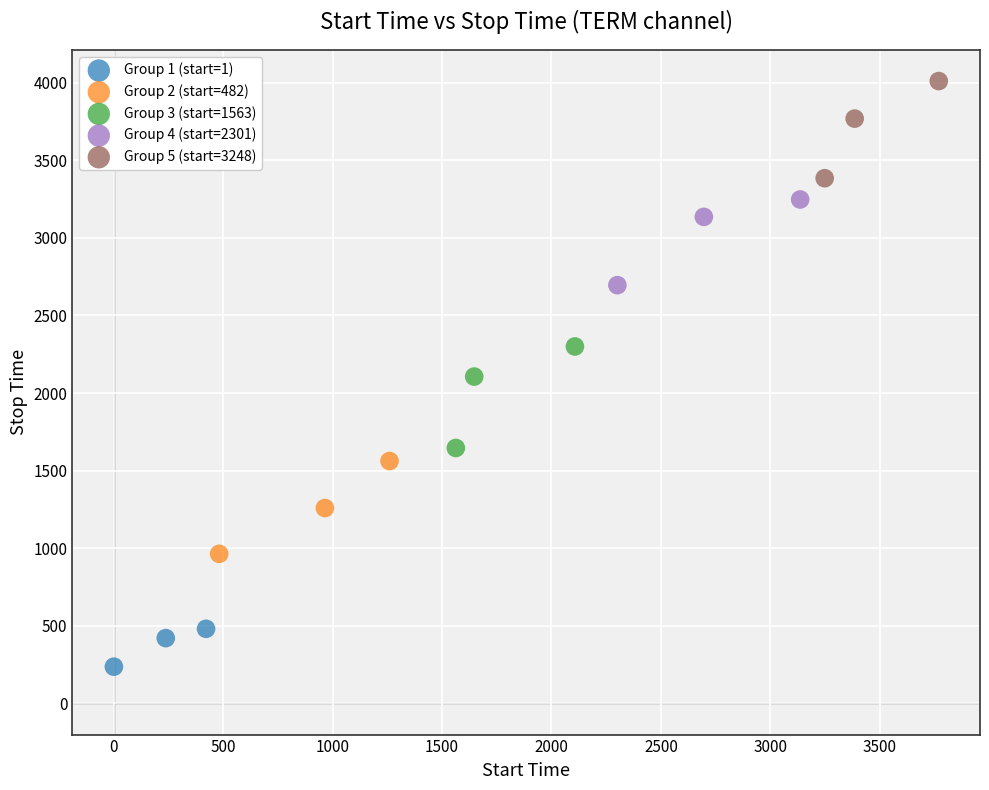

Which series has the largest Y range (max minus min)?

Group 3 (start=1563)